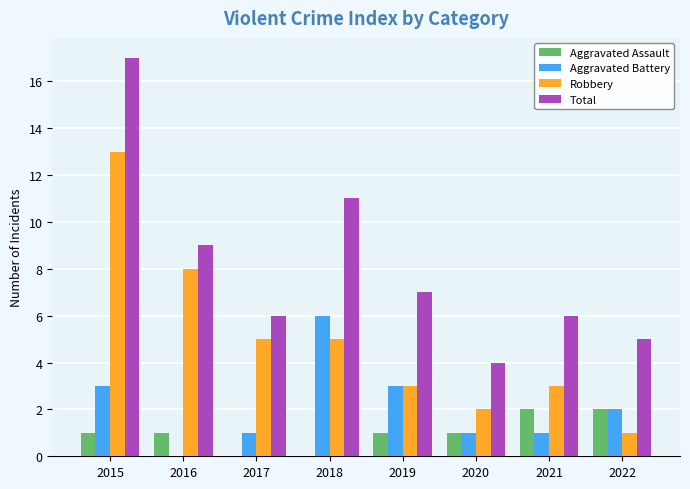

The value of Robbery at 2019 is 3. True or false?

True